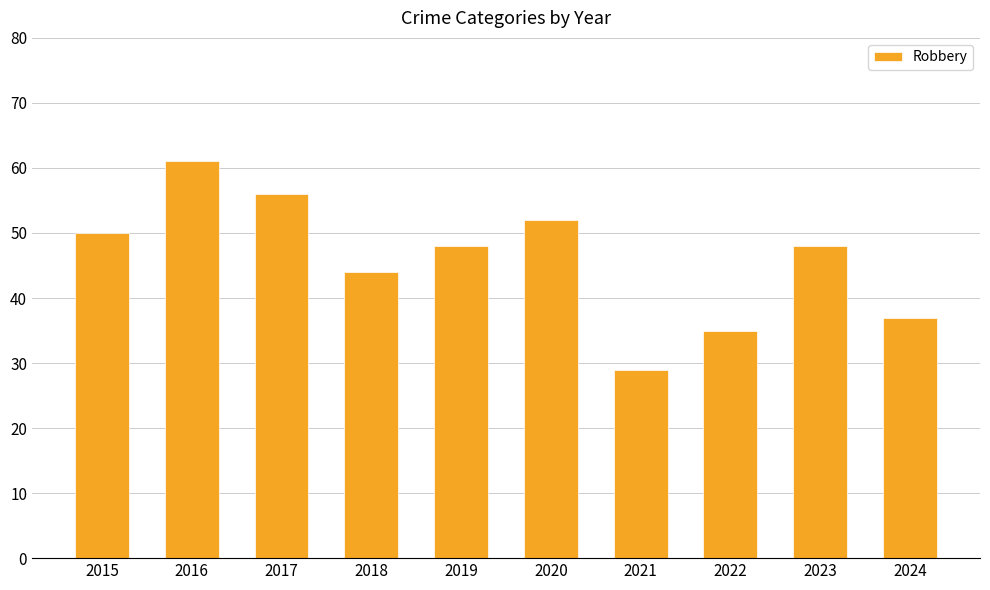

What is the smallest value displayed?

29